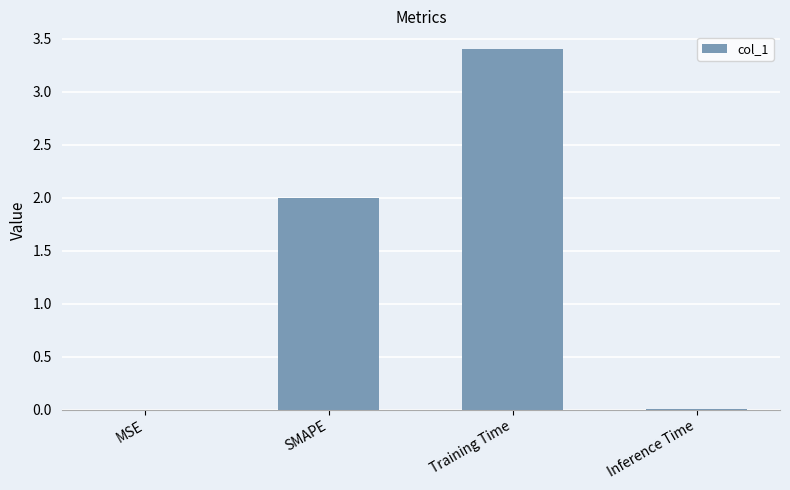

Which has a higher value, Inference Time or Training Time?

Training Time